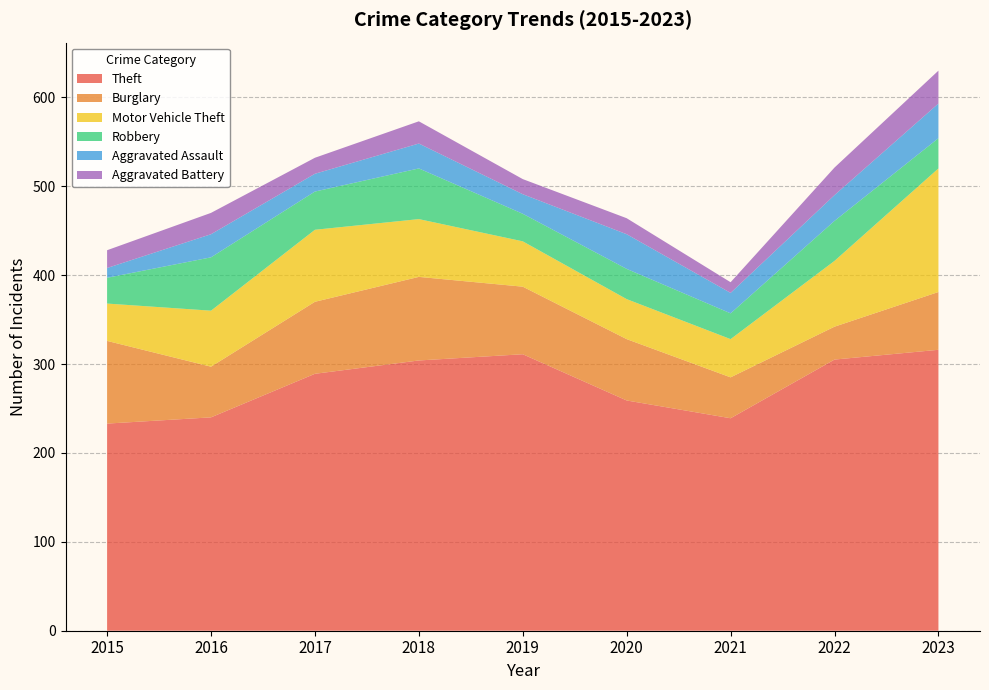

Reading left to right, extract all data points from this chart.

Theft: 2015=233	2016=240	2017=289	2018=304	2019=311	2020=259	2021=239	2022=305	2023=316
Burglary: 2015=93	2016=57	2017=81	2018=94	2019=76	2020=69	2021=46	2022=37	2023=65
Motor Vehicle Theft: 2015=42	2016=63	2017=81	2018=65	2019=51	2020=45	2021=43	2022=74	2023=139
Robbery: 2015=29	2016=60	2017=43	2018=57	2019=31	2020=34	2021=29	2022=45	2023=34
Aggravated Assault: 2015=11	2016=26	2017=20	2018=28	2019=22	2020=39	2021=23	2022=29	2023=39
Aggravated Battery: 2015=20	2016=24	2017=18	2018=25	2019=17	2020=18	2021=12	2022=31	2023=37